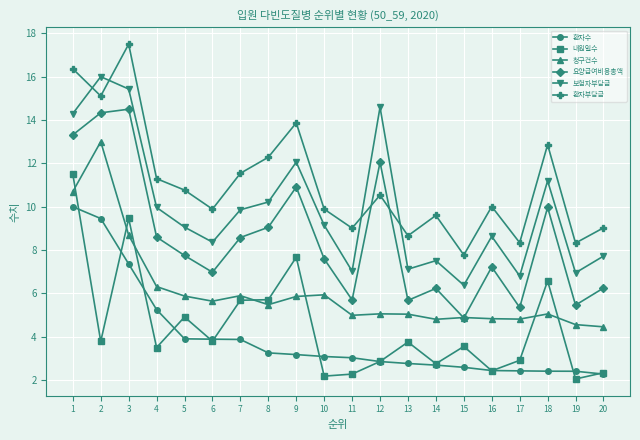

How many interior local peaks does the 환자부담금 series have?

6